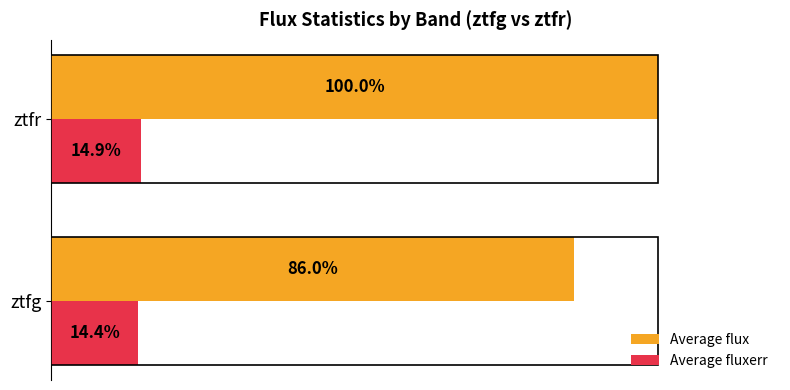

Rank the series by their maximum value, from lowest to highest.

Average fluxerr, Average flux